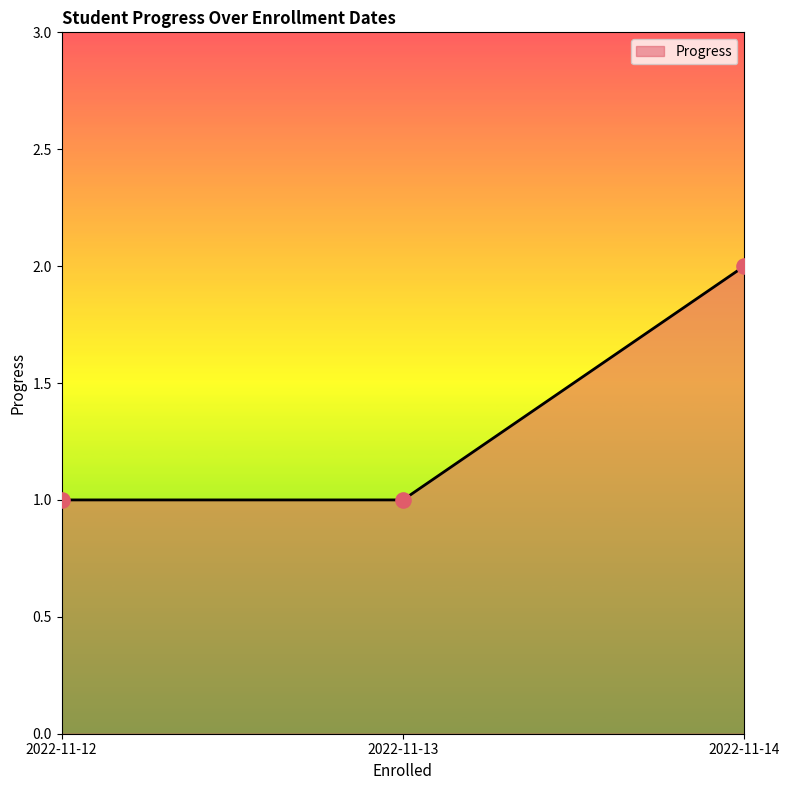

Which has a higher value, 2022-11-12 or 2022-11-14?

2022-11-14